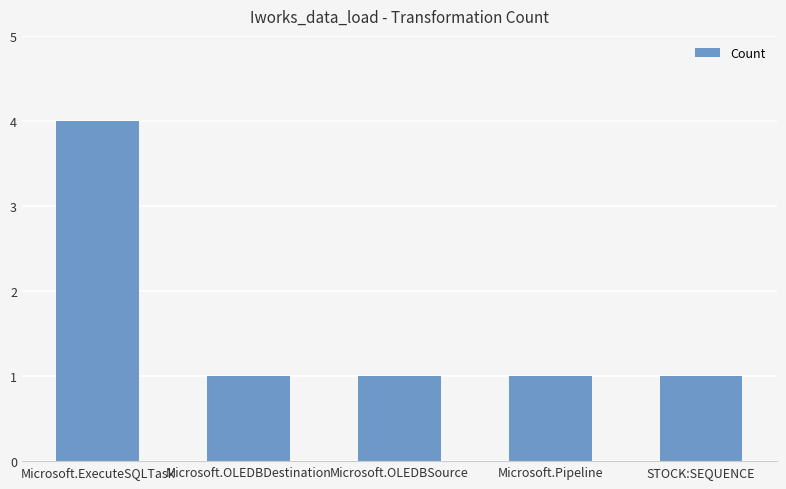

What is the value of the 1st bar from the left?

4